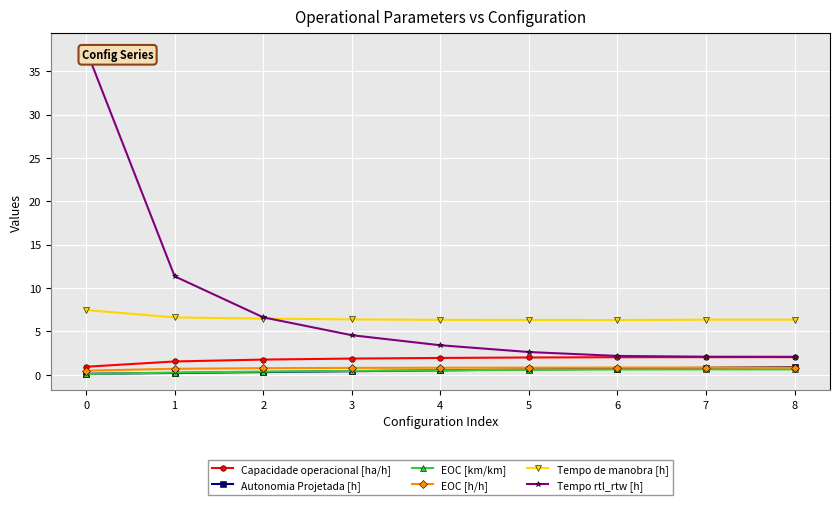

The Capacidade operacional [ha/h] series shows 3.5 at 6. True or false?

False